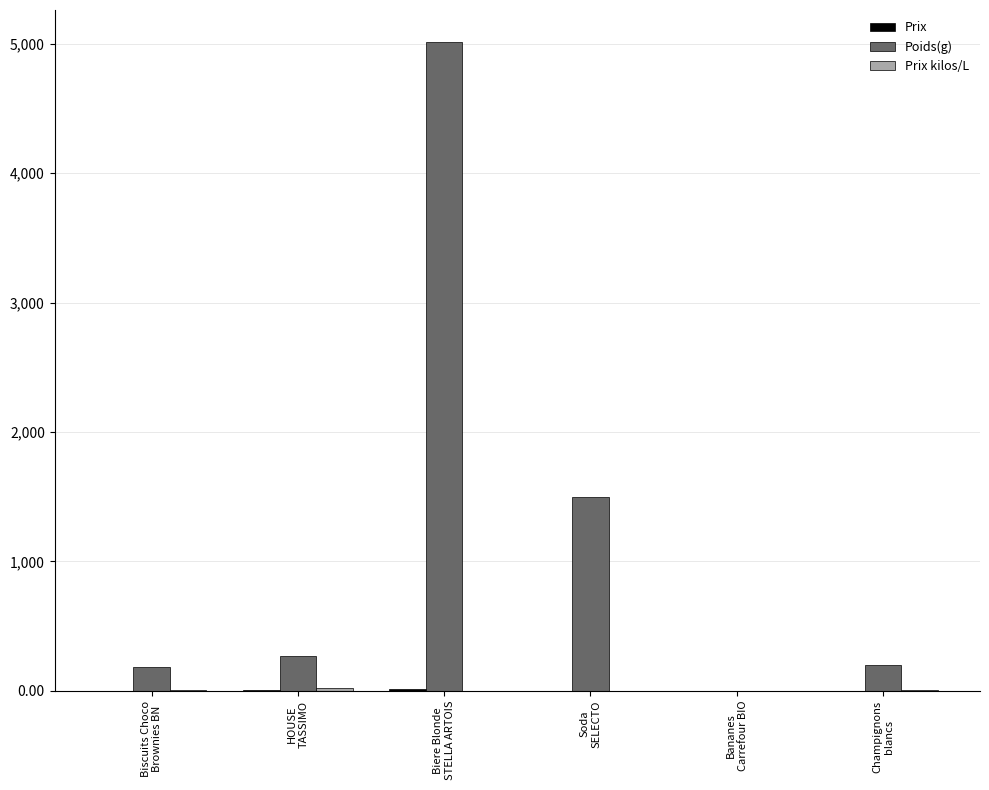

Which series has the largest total across all categories?

Poids(g)